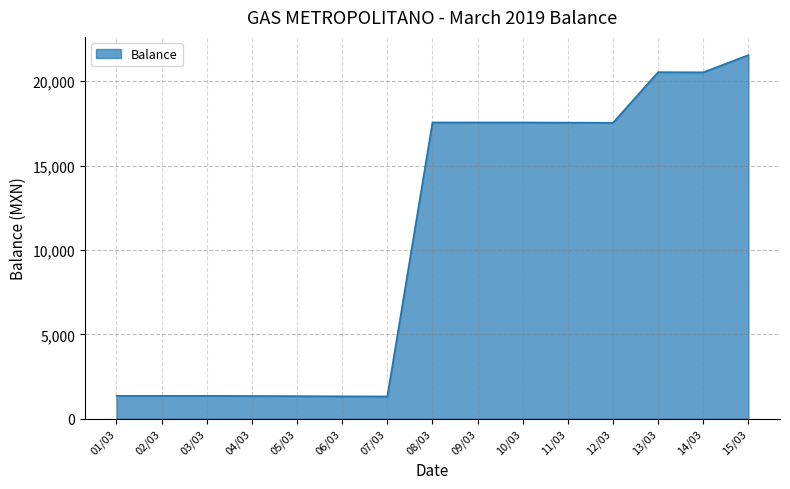

At which category does the chart reach its peak across all series?

15/03